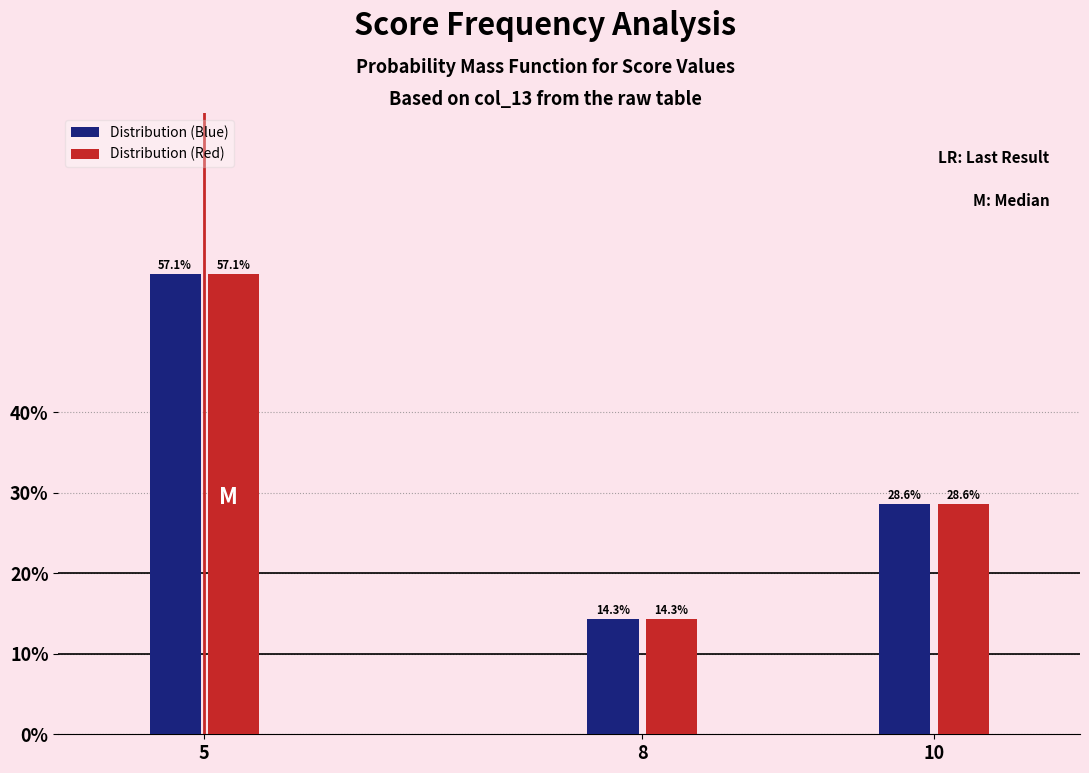

Reading left to right, list all the values displayed in this chart.

Distribution (Blue): 5=57.1	8=14.3	10=28.6
Distribution (Red): 5=57.1	8=14.3	10=28.6